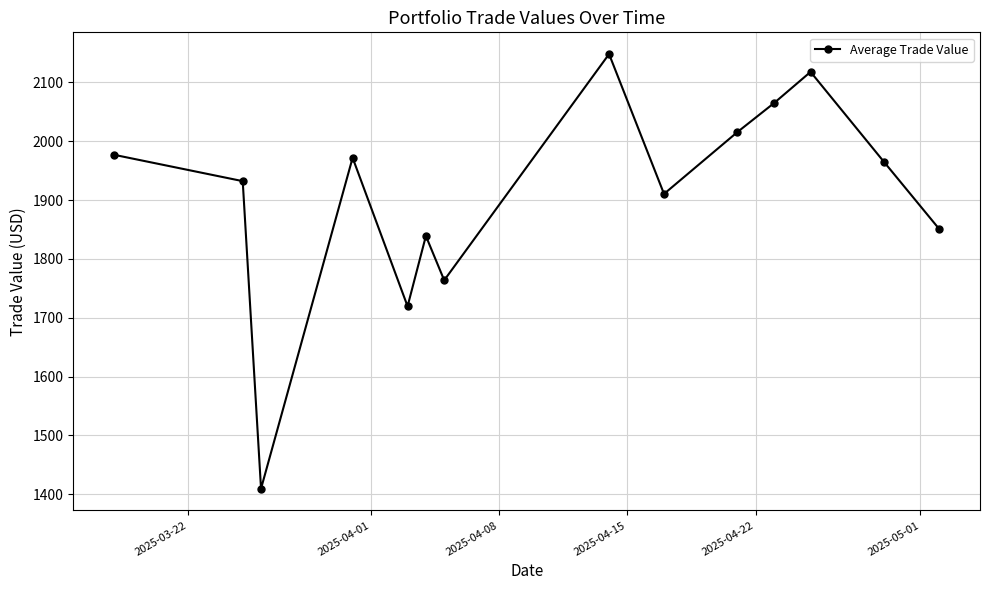

What is the greatest value displayed?

2148.2